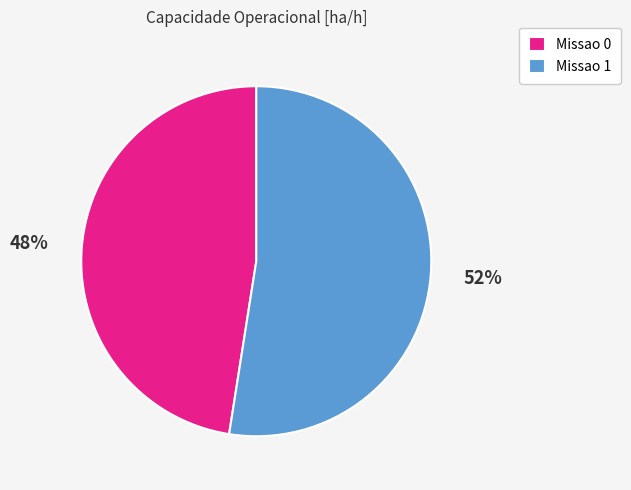

How many slices are in this pie chart?

2